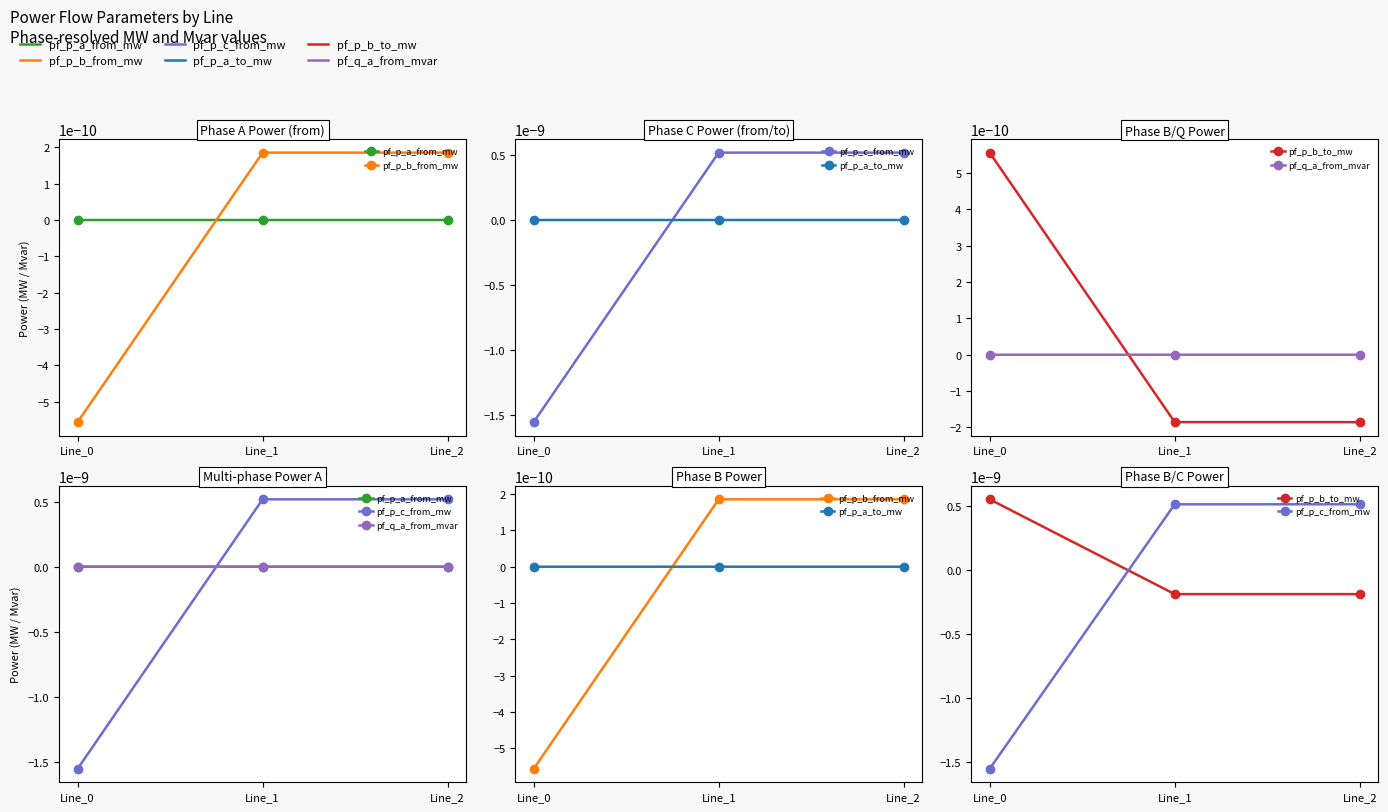

Which has a higher value, Line_0 or Line_1?

Line_1